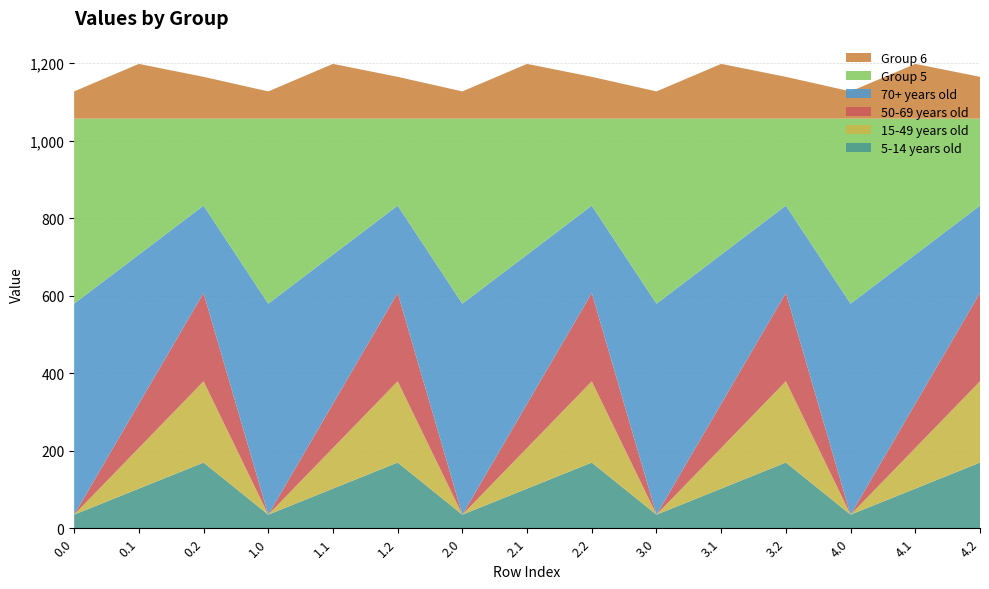

Reading right to left, list all the values displayed in this chart.

col_8: 4.2=169.5	4.1=102.3	4.0=35.0	3.2=169.5	3.1=102.3	3.0=35.0	2.2=169.5	2.1=102.3	2.0=35.0	1.2=169.5	1.1=102.3	1.0=35.0	0.2=169.5	0.1=102.3	0.0=35.0
col_9: 4.2=209.6	4.1=104.8	4.0=0.0	3.2=209.6	3.1=104.8	3.0=0.0	2.2=209.6	2.1=104.8	2.0=0.0	1.2=209.6	1.1=104.8	1.0=0.0	0.2=209.6	0.1=104.8	0.0=0.0
col_10: 4.2=228.0	4.1=114.0	4.0=0.0	3.2=228.0	3.1=114.0	3.0=0.0	2.2=228.0	2.1=114.0	2.0=0.0	1.2=228.0	1.1=114.0	1.0=0.0	0.2=228.0	0.1=114.0	0.0=0.0
col_11: 4.2=225.2	4.1=384.7	4.0=544.3	3.2=225.2	3.1=384.7	3.0=544.3	2.2=225.2	2.1=384.7	2.0=544.3	1.2=225.2	1.1=384.7	1.0=544.3	0.2=225.2	0.1=384.7	0.0=544.3
col_12: 4.2=224.3	4.1=350.8	4.0=477.2	3.2=224.3	3.1=350.8	3.0=477.2	2.2=224.3	2.1=350.8	2.0=477.2	1.2=224.3	1.1=350.8	1.0=477.2	0.2=224.3	0.1=350.8	0.0=477.2
col_13: 4.2=107.8	4.1=141.2	4.0=70.2	3.2=107.8	3.1=141.2	3.0=70.2	2.2=107.8	2.1=141.2	2.0=70.2	1.2=107.8	1.1=141.2	1.0=70.2	0.2=107.8	0.1=141.2	0.0=70.2